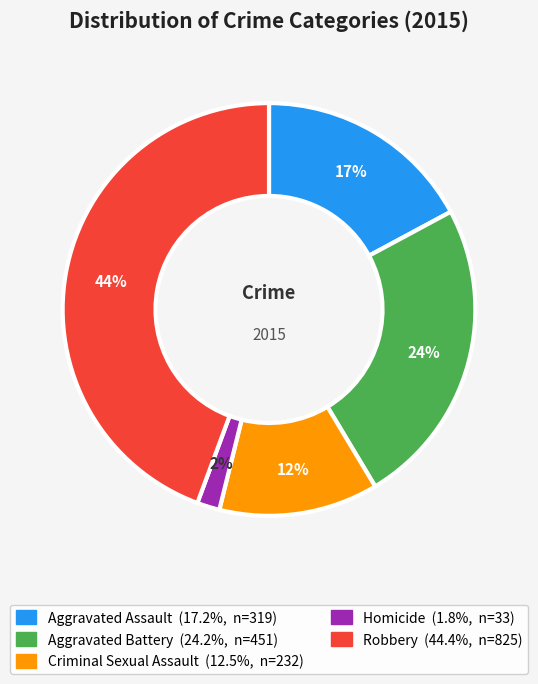

Between Robbery and Aggravated Assault, which is larger?

Robbery